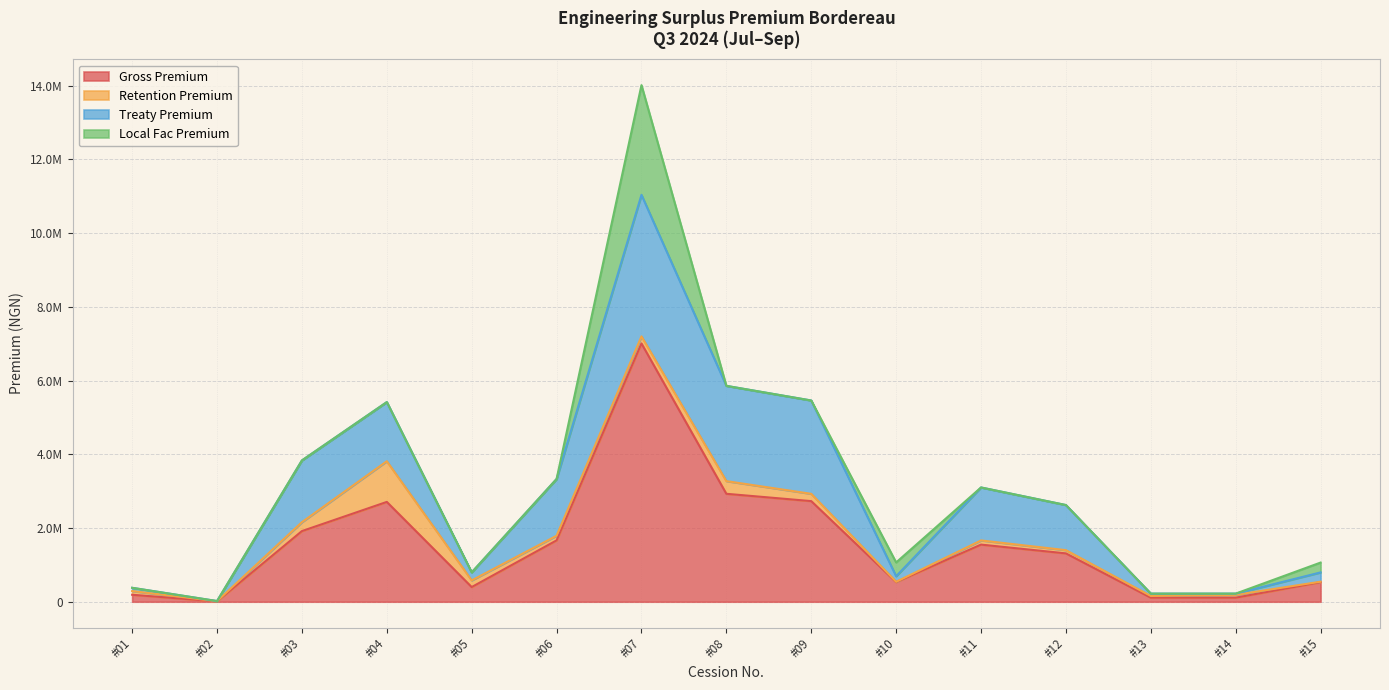

Is it true that Local Fac Premium equals 0.0 at ENG/003/2024/05?

True